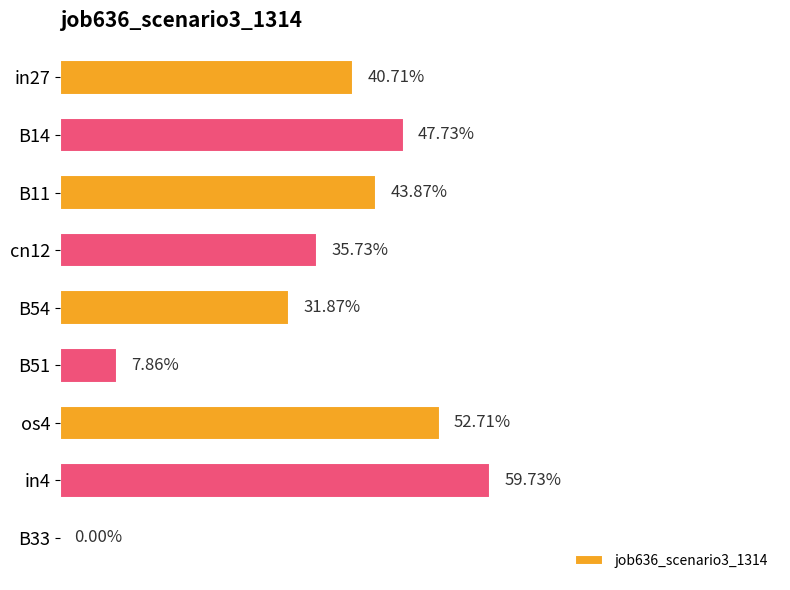

Are the bars horizontal?

Yes